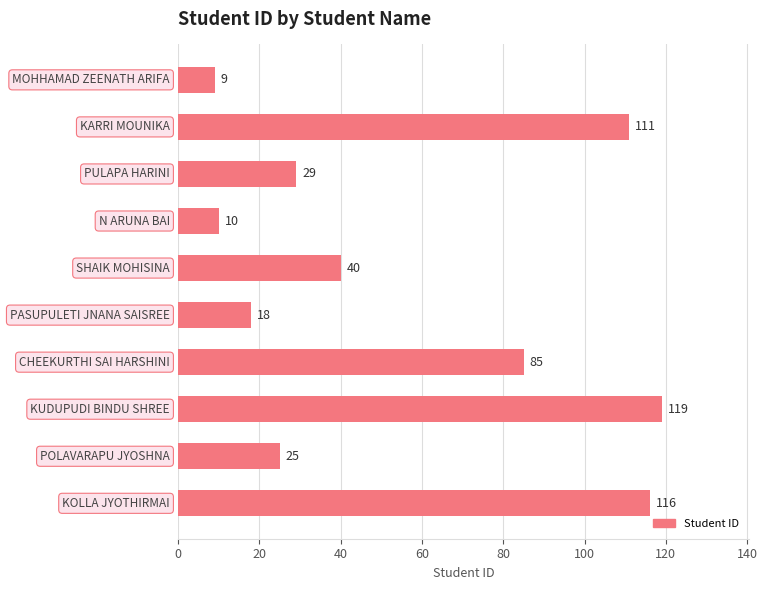

Are the bars grouped side by side (vs. stacked)?

No